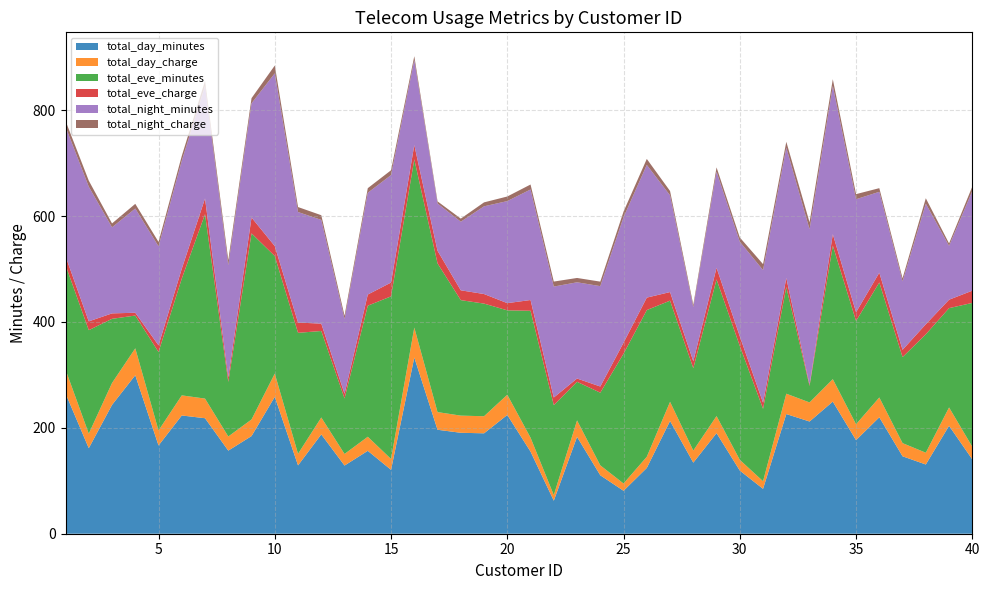

Reading left to right, what are all the values shown in this chart?

total_day_minutes: 1=265.1	2=161.6	3=243.4	4=299.4	5=166.7	6=223.4	7=218.2	8=157.0	9=184.5	10=258.6	11=129.1	12=187.7	13=128.8	14=156.6	15=120.7	16=332.9	17=196.4	18=190.7	19=189.7	20=224.4	21=155.1	22=62.4	23=183.0	24=110.4	25=81.1	26=124.3	27=213.0	28=134.3	29=190.0	30=119.3	31=84.8	32=226.1	33=212.0	34=249.6	35=176.8	36=220.0	37=146.3	38=130.8	39=203.9	40=140.4
total_day_charge: 1=45.1	2=27.5	3=41.4	4=50.9	5=28.3	6=38.0	7=37.1	8=26.7	9=31.4	10=44.0	11=21.9	12=31.9	13=21.9	14=26.6	15=20.5	16=56.6	17=33.4	18=32.4	19=32.2	20=38.1	21=26.4	22=10.6	23=31.1	24=18.8	25=13.8	26=21.1	27=36.2	28=22.8	29=32.3	30=20.3	31=14.4	32=38.4	33=36.0	34=42.4	35=30.1	36=37.4	37=24.9	38=22.2	39=34.7	40=23.9
total_eve_minutes: 1=197.4	2=195.5	3=121.2	4=61.9	5=148.3	6=220.6	7=348.5	8=103.1	9=351.6	10=222.0	11=228.5	12=163.4	13=104.9	14=247.6	15=307.2	16=317.8	17=280.9	18=218.2	19=212.8	20=159.5	21=239.7	22=169.9	23=72.9	24=137.3	25=245.2	26=277.1	27=191.1	28=155.5	29=258.2	30=215.1	31=136.7	32=201.5	33=31.2	34=252.4	35=195.0	36=217.3	37=162.5	38=223.7	39=187.6	40=271.8
total_eve_charge: 1=16.8	2=16.6	3=10.3	4=5.3	5=12.6	6=18.8	7=29.6	8=8.8	9=29.9	10=18.9	11=19.4	12=13.9	13=8.9	14=21.1	15=26.1	16=27.0	17=23.9	18=18.6	19=18.1	20=13.6	21=20.4	22=14.4	23=6.2	24=11.7	25=20.8	26=23.6	27=16.2	28=13.2	29=21.9	30=18.3	31=11.6	32=17.1	33=2.6	34=21.4	35=16.6	36=18.5	37=13.8	38=19.0	39=15.9	40=23.1
total_night_minutes: 1=244.7	2=254.4	3=162.6	4=196.9	5=186.9	6=203.9	7=212.6	8=211.8	9=215.8	10=326.4	11=208.8	12=196.0	13=141.1	14=192.3	15=203.0	16=160.6	17=89.3	18=129.6	19=165.7	20=192.8	21=208.8	22=209.6	23=181.8	24=189.6	25=237.0	26=250.7	27=182.7	28=102.1	29=181.5	30=178.7	31=250.5	32=246.2	33=293.3	34=280.2	35=213.5	36=152.8	37=129.3	38=227.8	39=101.7	40=188.3
total_night_charge: 1=11.0	2=11.4	3=7.3	4=8.9	5=8.4	6=9.2	7=9.6	8=9.5	9=9.7	10=14.7	11=9.4	12=8.8	13=6.3	14=8.7	15=9.1	16=7.2	17=4.0	18=5.8	19=7.5	20=8.7	21=9.4	22=9.4	23=8.2	24=8.5	25=10.7	26=11.3	27=8.2	28=4.6	29=8.2	30=8.0	31=11.3	32=11.1	33=13.2	34=12.6	35=9.6	36=6.9	37=5.8	38=10.2	39=4.6	40=8.5